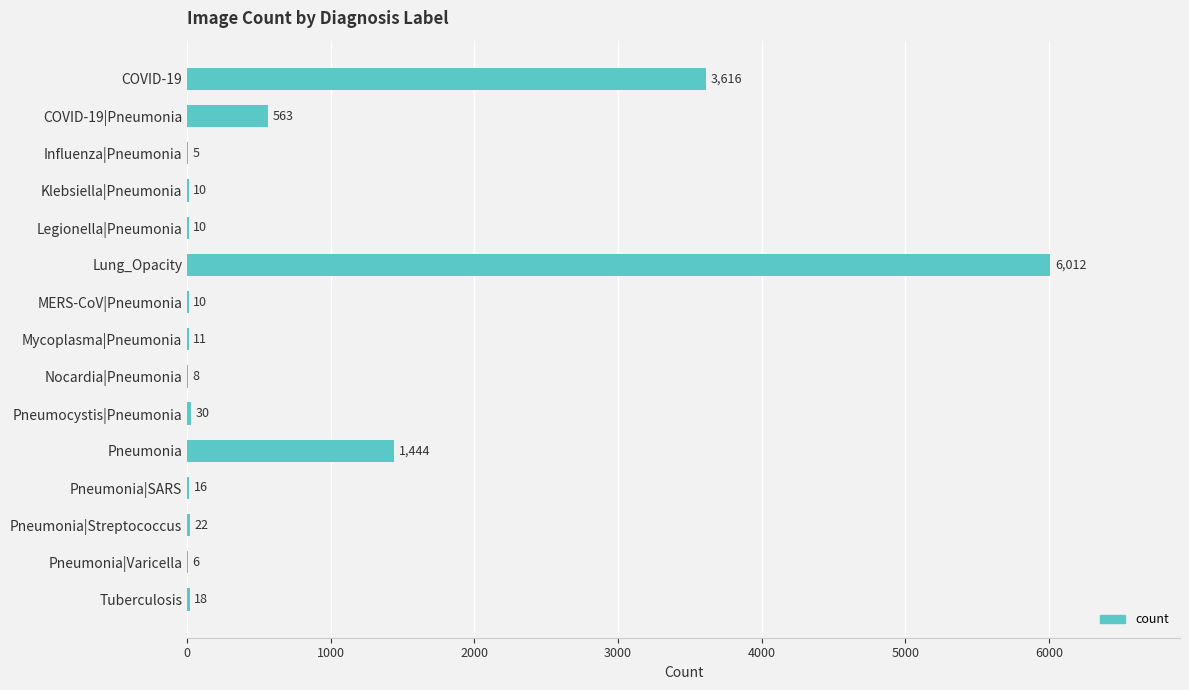

What is the change in value from COVID-19|Pneumonia to Legionella|Pneumonia?

-553